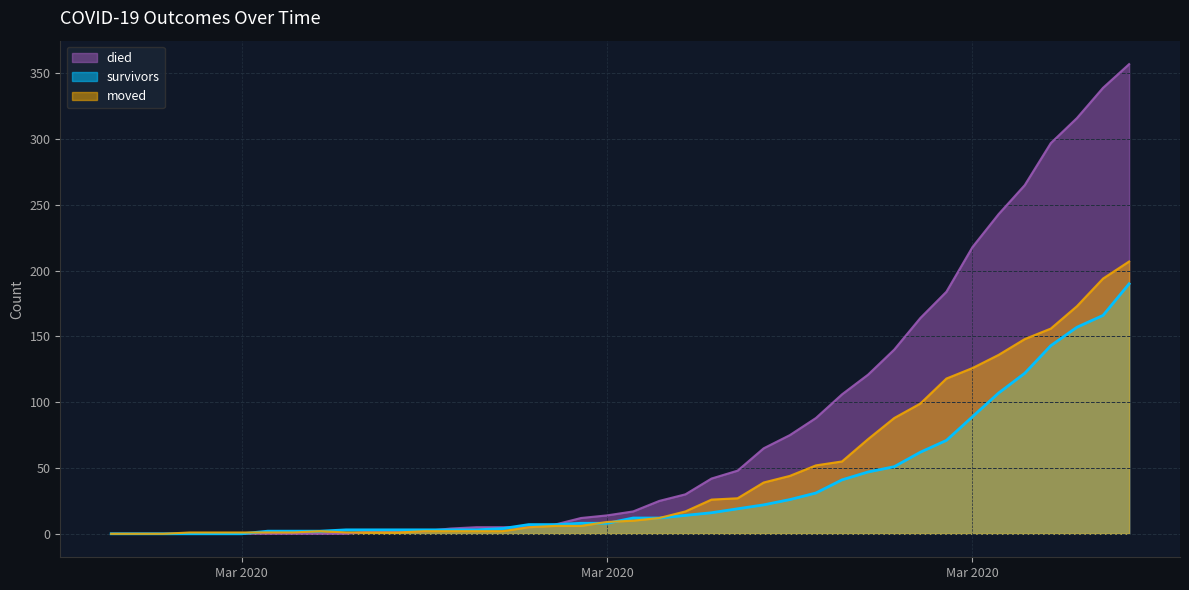

The died series shows 184 at 2020-03-30. True or false?

True